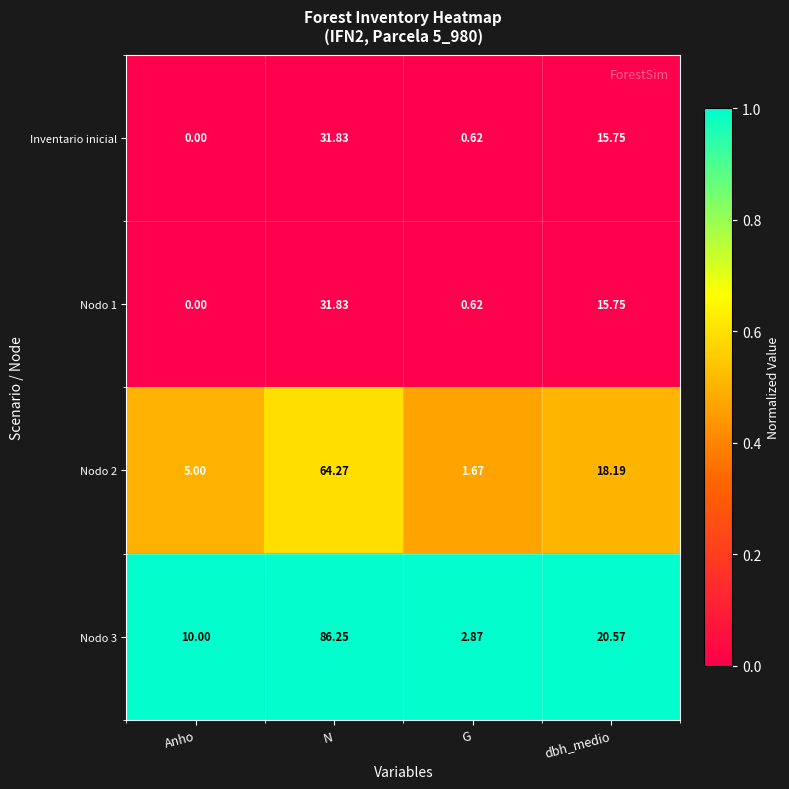

What is the total value across all series at dbh_medio?

70.3